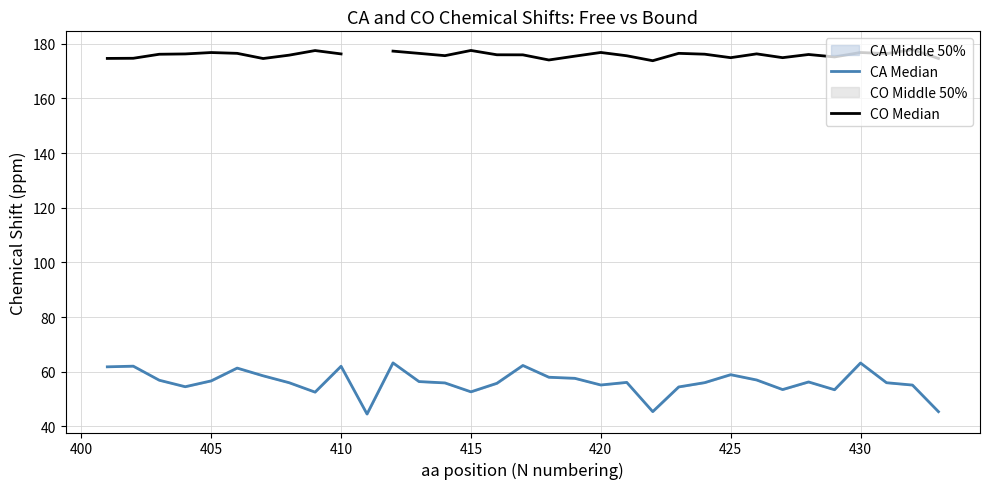

Is this an area chart (filled region under the line)?

No